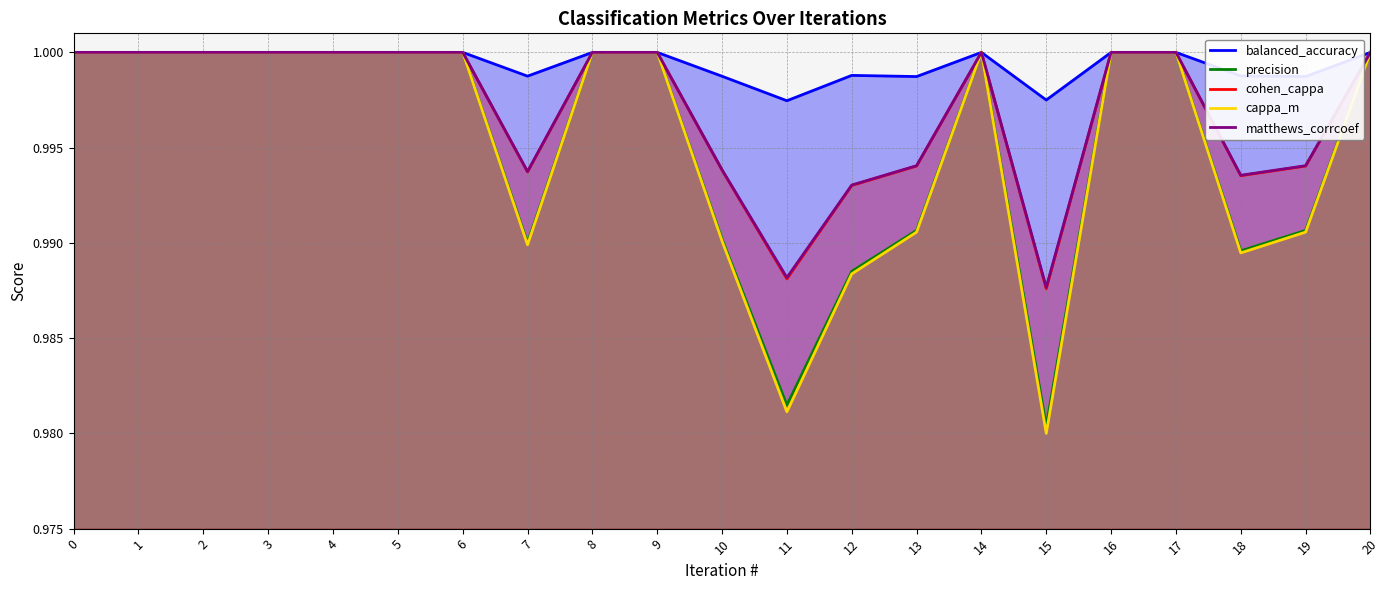

True or false: matthews_corrcoef has a value of 1.7 at 18.

False